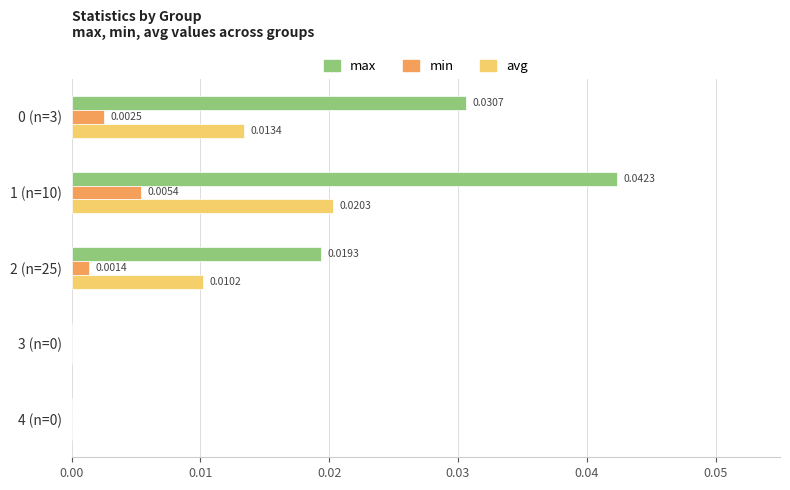

Between 1 (n=10) and 3 (n=0), which series saw the biggest shift?

max